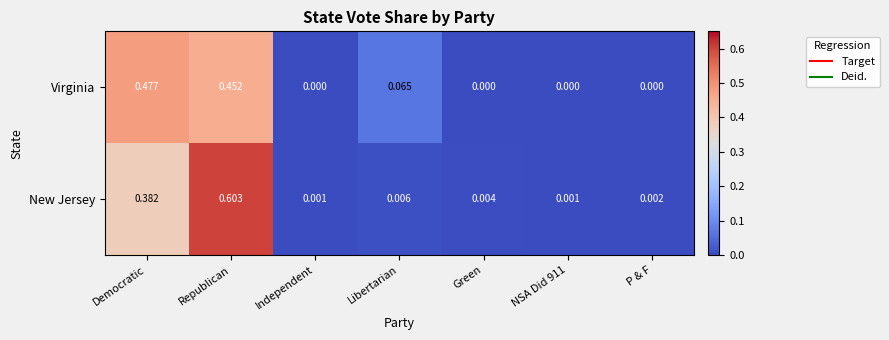

List the series in order of their overall mean, lowest first.

Virginia, New Jersey